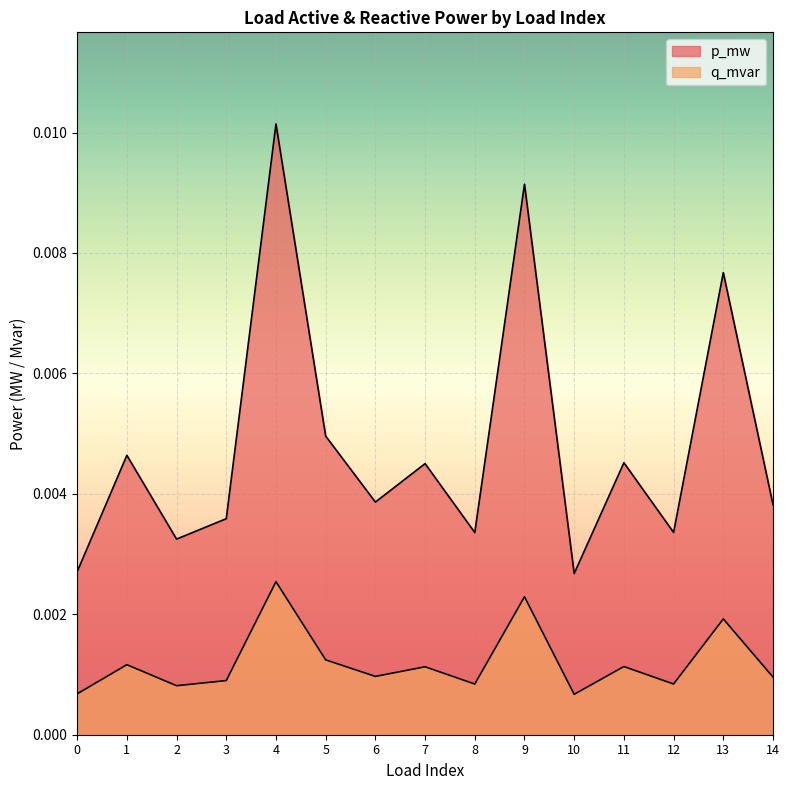

In p_mw, how many points are lower than both neighbors (excluding endpoints)?

5